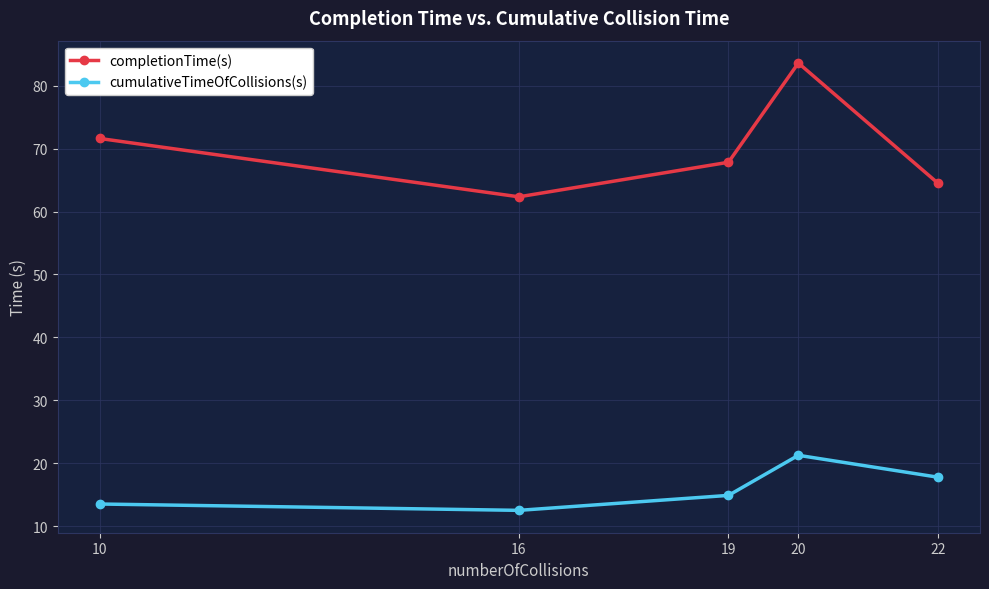

What is the total value across all series at 16?

74.8